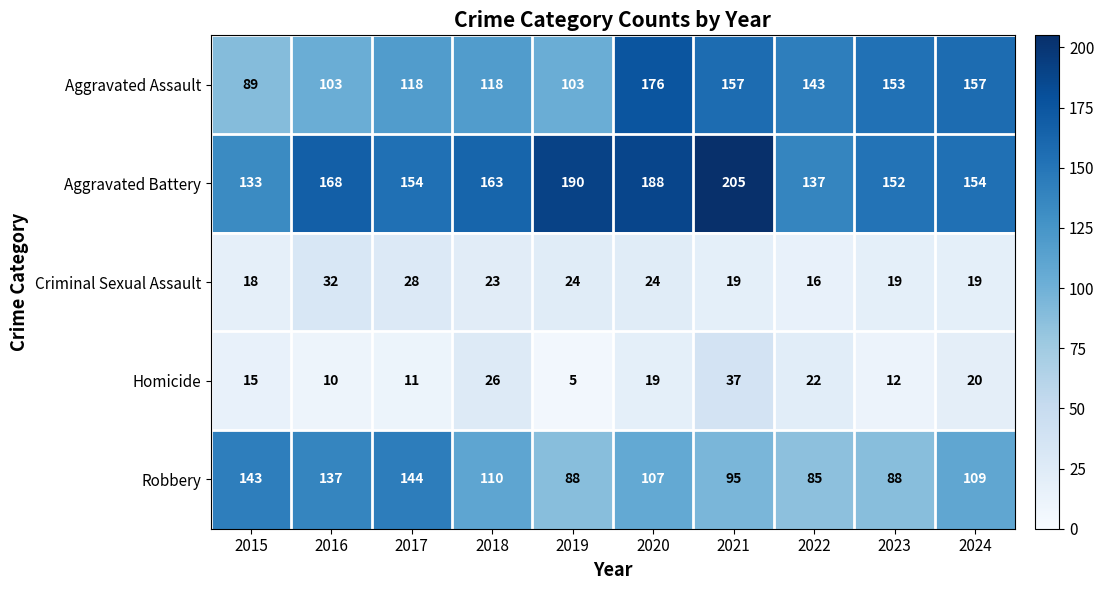

Rank the series at 2018 from highest to lowest value.

Aggravated Battery, Aggravated Assault, Robbery, Homicide, Criminal Sexual Assault